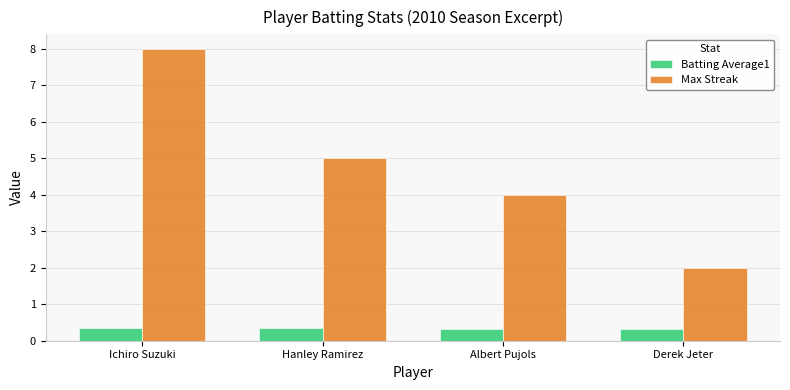

List the series in order of their overall mean, lowest first.

Batting Average1, Max Streak